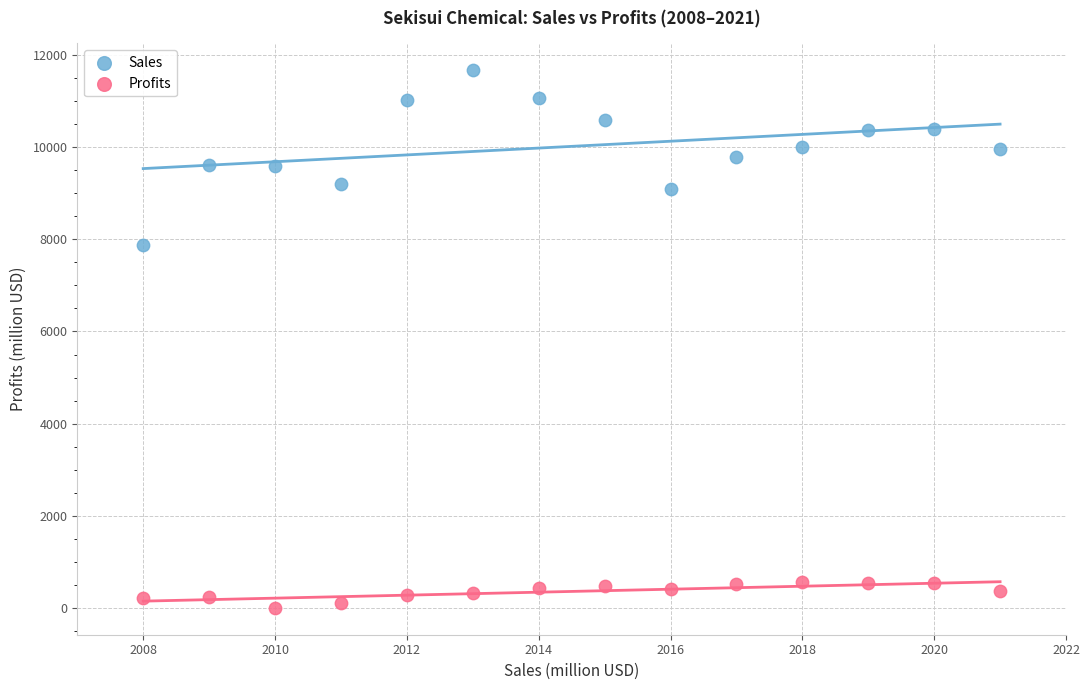

Across all data points, what is the range of Y values (max minus min)?

11648.0